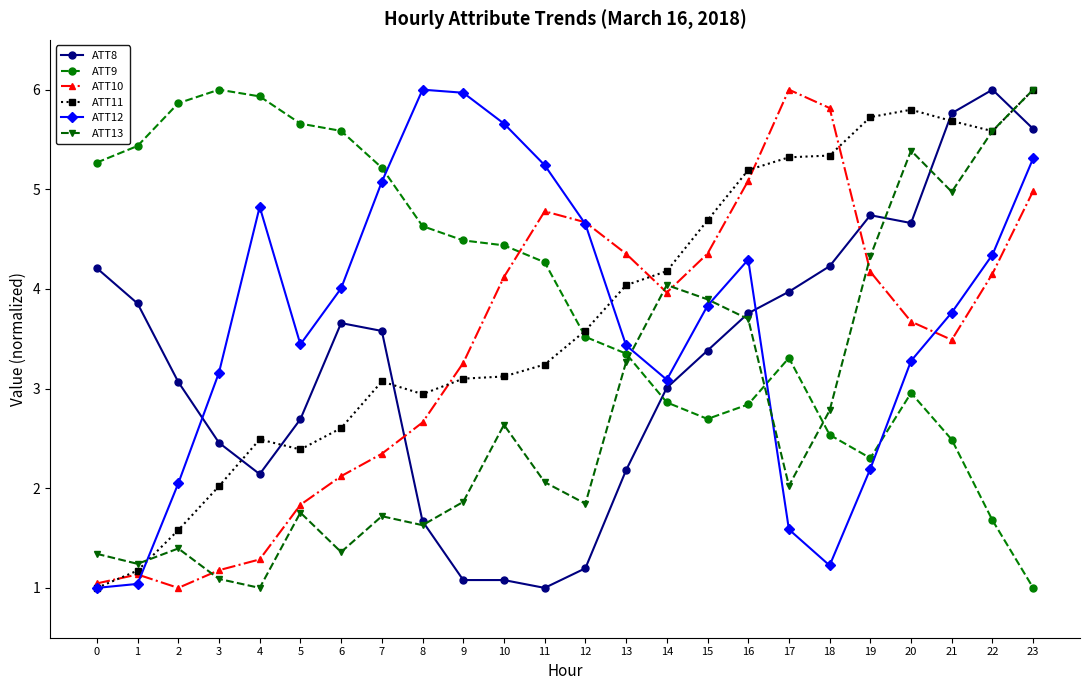

The value of ATT12 at 13 is 3.4. True or false?

True